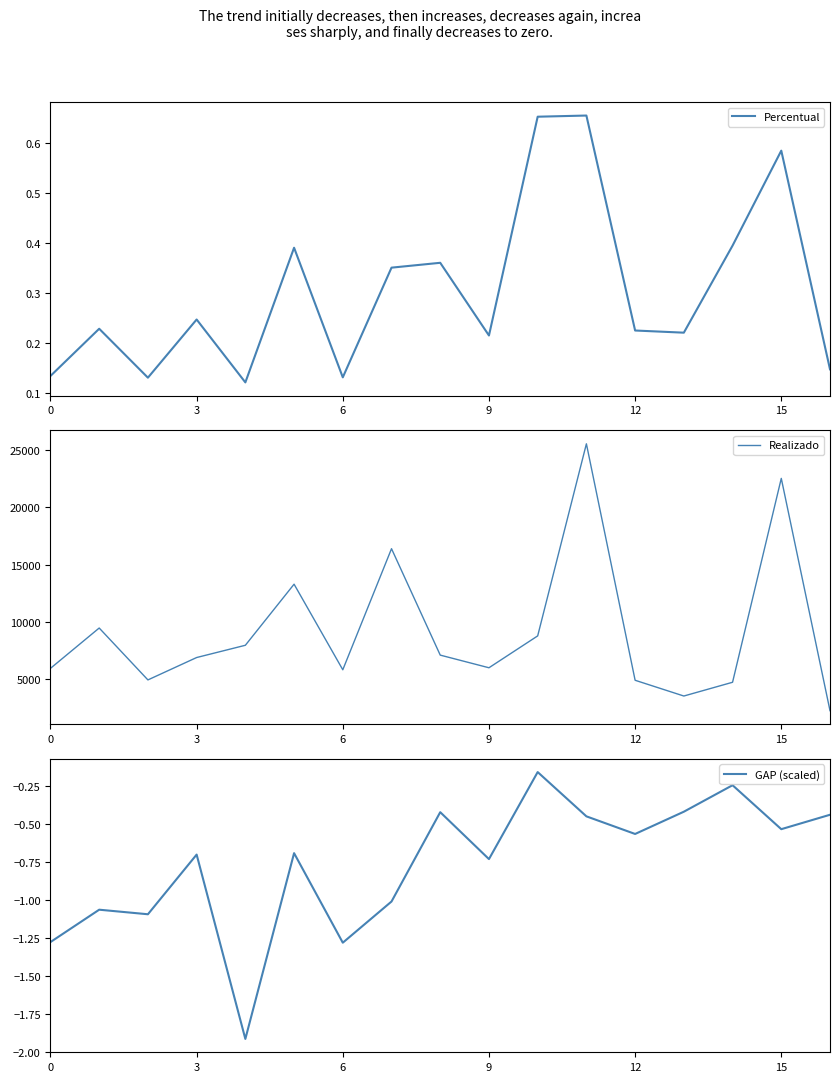

The Percentual series shows 0.8 at 15. True or false?

False